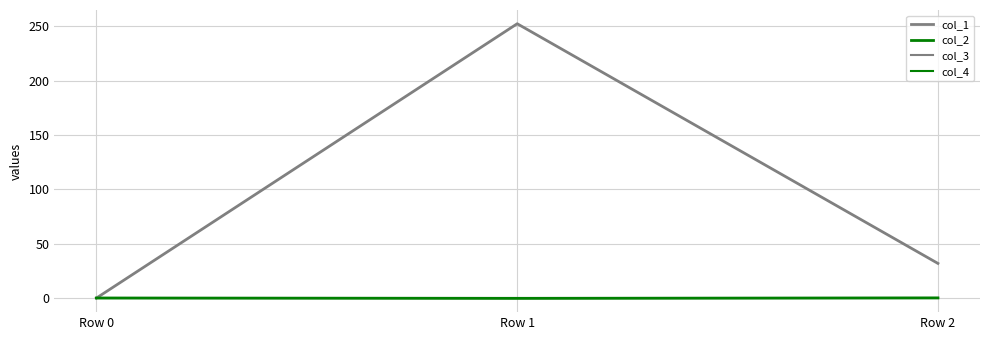

Reading left to right, list all the values displayed in this chart.

col_1: Row 0=0.0	Row 1=252.2	Row 2=31.8
col_2: Row 0=0.0	Row 1=-0.3	Row 2=0.1
col_3: Row 0=0.0	Row 1=0.0	Row 2=0.0
col_4: Row 0=0.0	Row 1=0.0	Row 2=0.0